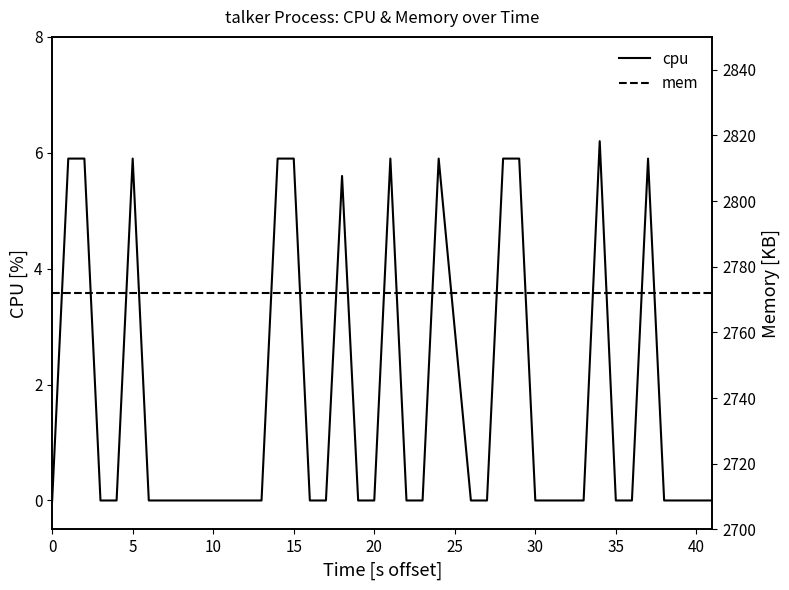

Reading left to right, what are all the values shown in this chart?

cpu: 0.0	5.9	5.9	0.0	0.0	5.9	0.0	0.0	0.0	0.0	0.0	0.0	0.0	5.9	5.9	0.0	0.0	5.6	0.0	0.0	5.9	0.0	0.0	5.9	0.0	0.0	5.9	5.9	0.0	0.0	0.0	0.0	6.2	0.0	0.0	5.9	0.0	0.0	0.0	0.0
mem: 2772.0	2772.0	2772.0	2772.0	2772.0	2772.0	2772.0	2772.0	2772.0	2772.0	2772.0	2772.0	2772.0	2772.0	2772.0	2772.0	2772.0	2772.0	2772.0	2772.0	2772.0	2772.0	2772.0	2772.0	2772.0	2772.0	2772.0	2772.0	2772.0	2772.0	2772.0	2772.0	2772.0	2772.0	2772.0	2772.0	2772.0	2772.0	2772.0	2772.0